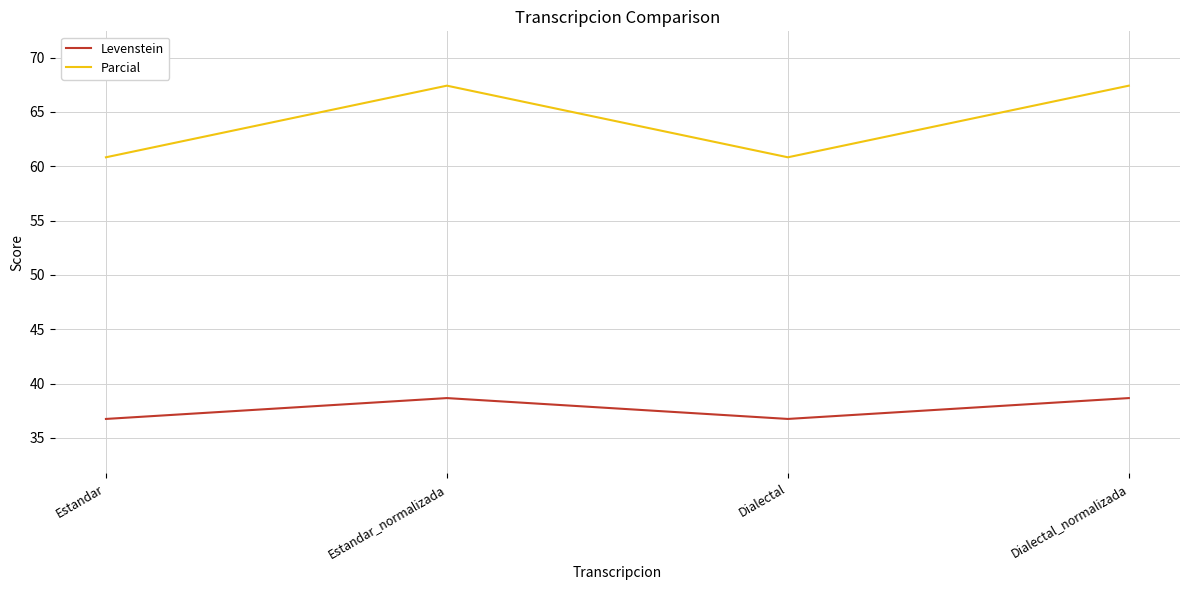

True or false: Levenstein and Parcial cross at least once.

False